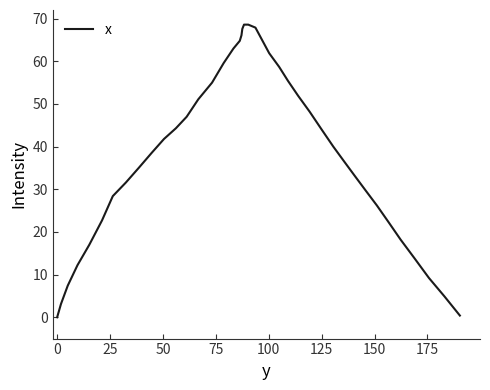

What is the difference between the maximum and minimum values?

68.6